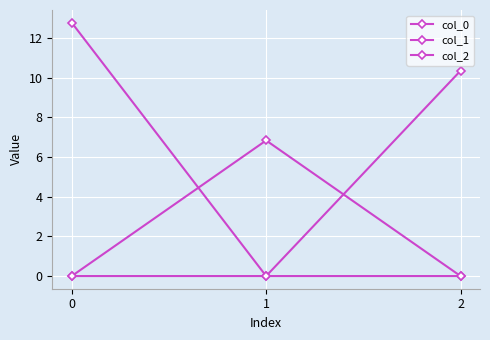

Which label corresponds to the smallest value in the chart?

1